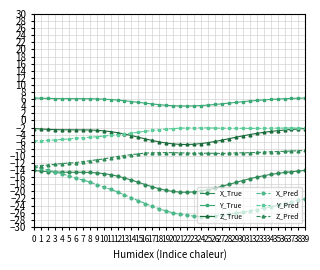

Is it true that Z_True equals -5.6 at 17?

True